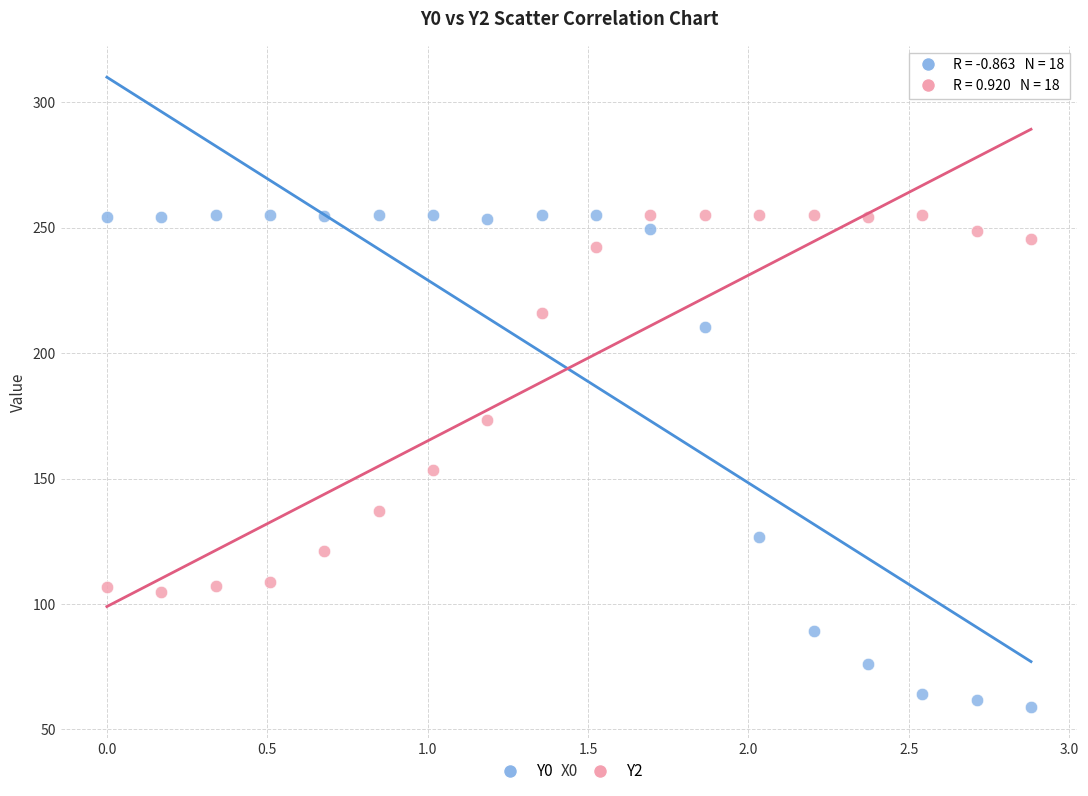

Which series contains the lowest Y value?

Y0